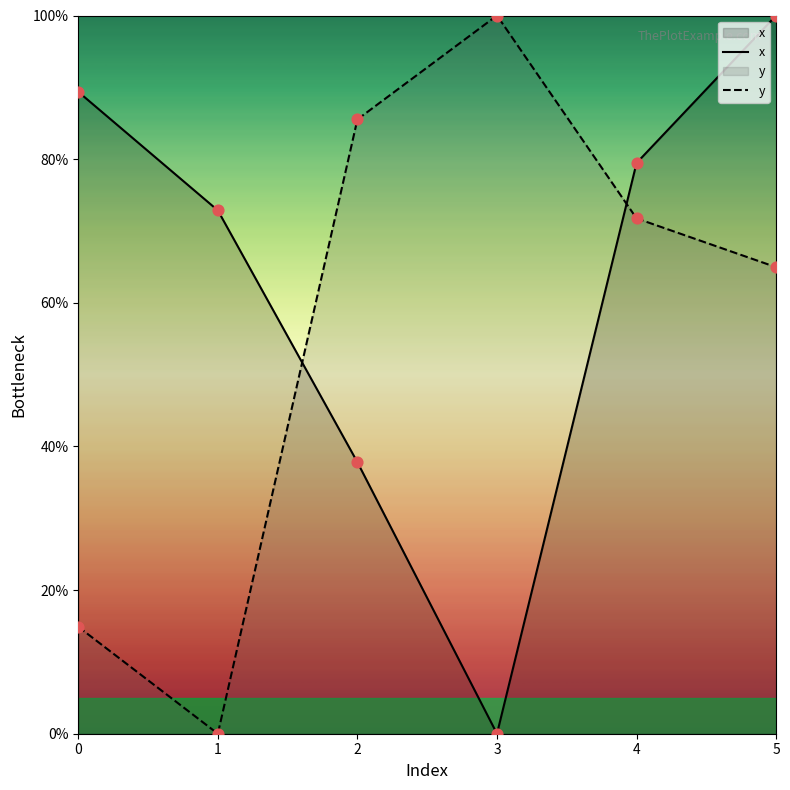

Which series has the widest spread of Y values?

x